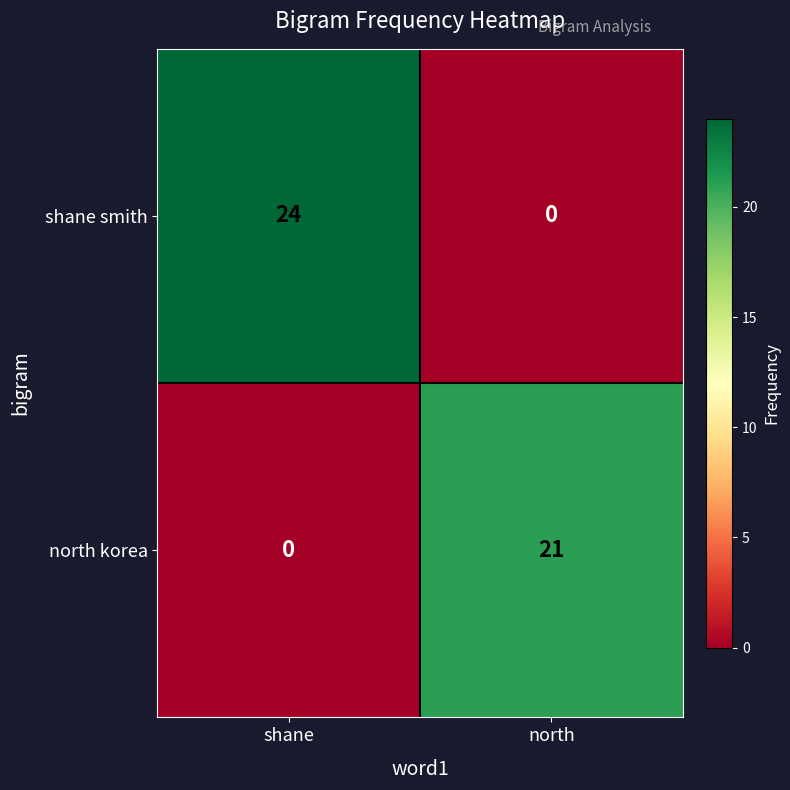

True or false: shane smith has a value of 0 at north.

True